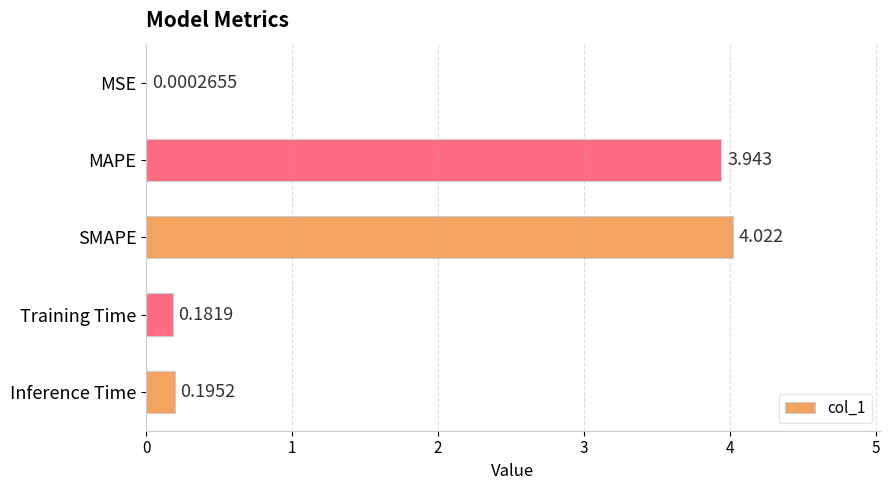

Are the bars horizontal?

Yes